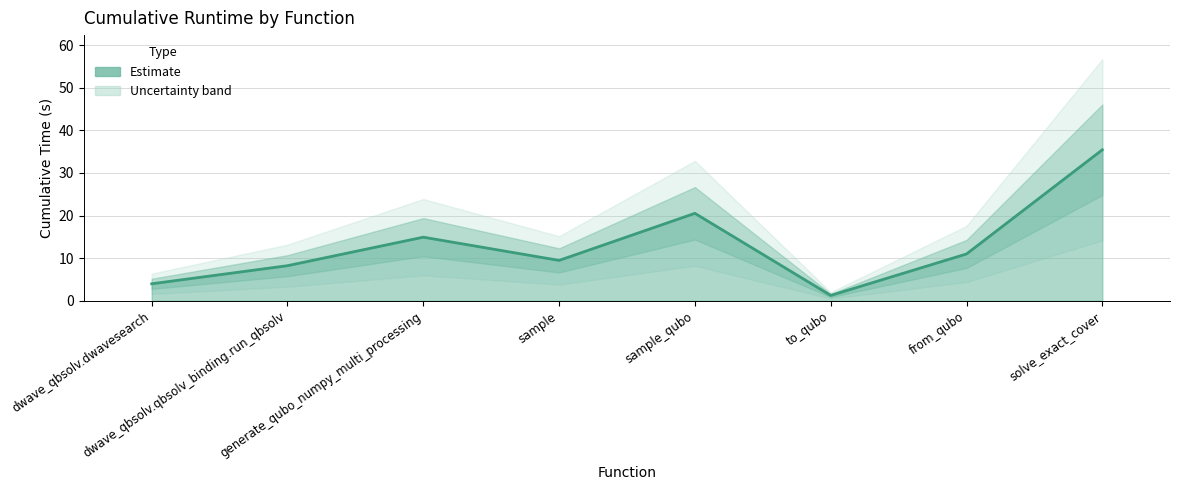

What is the ratio of the value at generate_qubo_numpy_multi_processing to the value at dwave_qbsolv.qbsolv_binding.run_qbsolv?

1.8